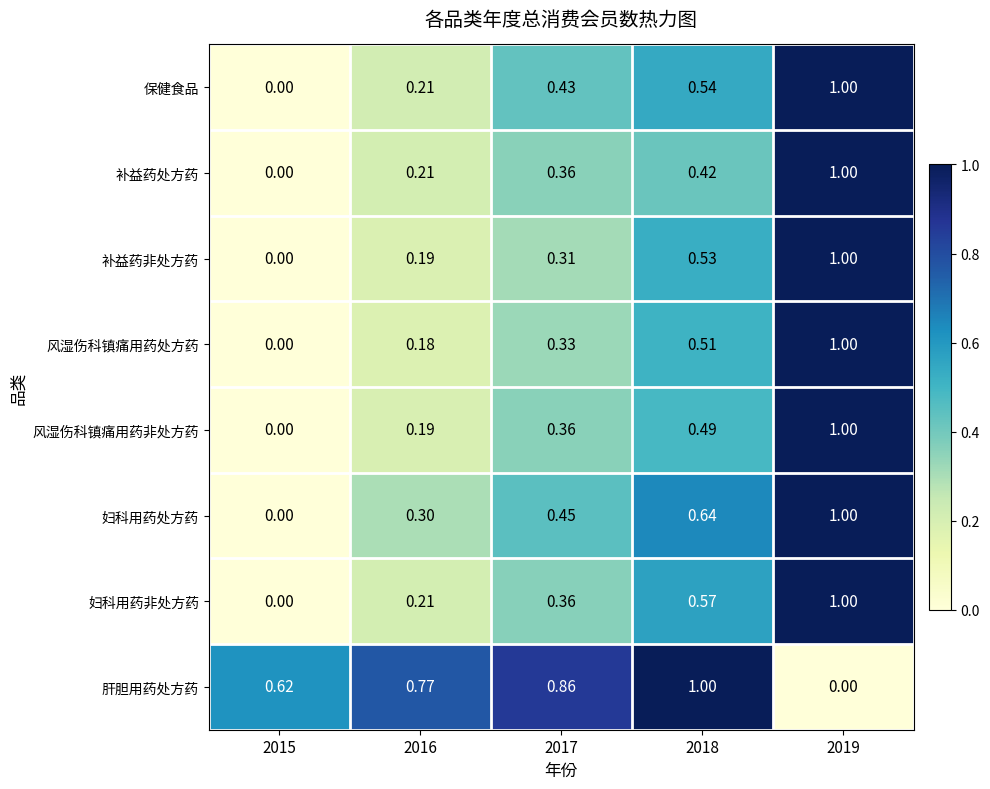

Which series changed the most between 2018 and 2019?

肝胆用药处方药